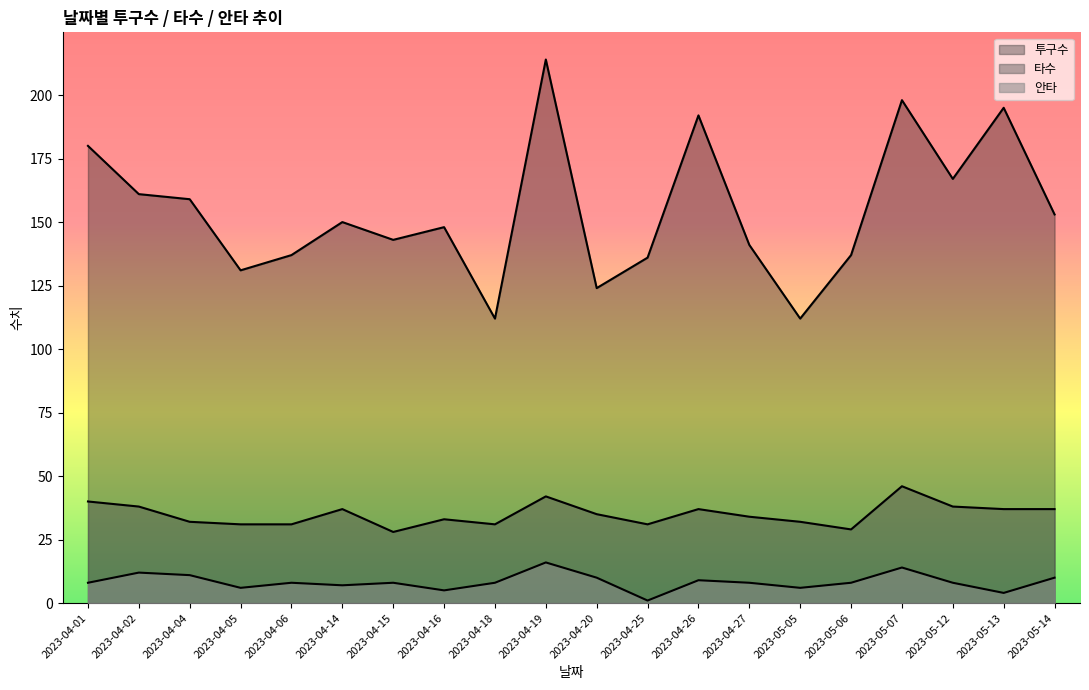

At which category is the sum across all series the highest?

2023-04-19